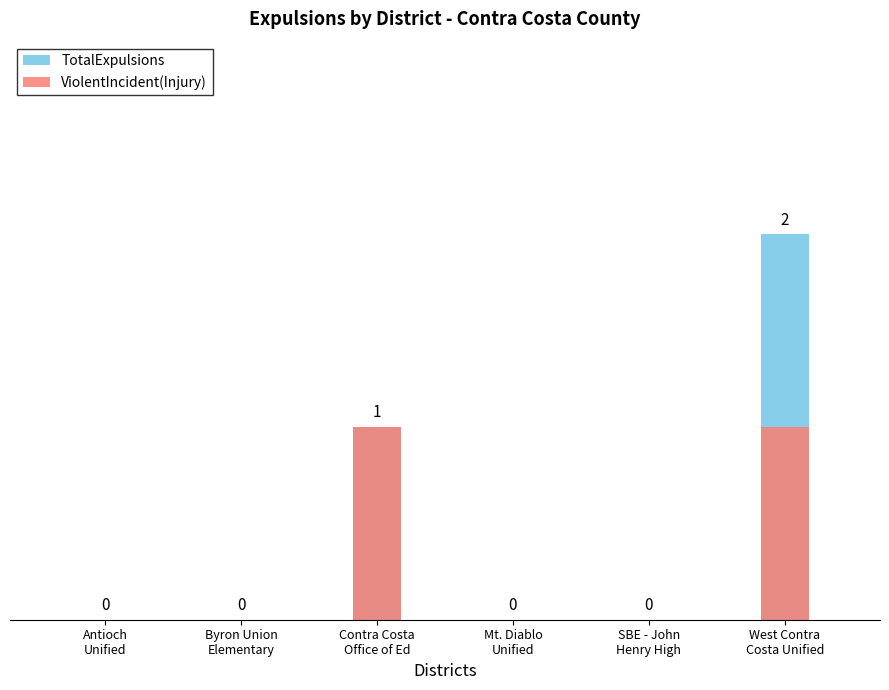

At which category is the sum across all series the highest?

West Contra
Costa Unified